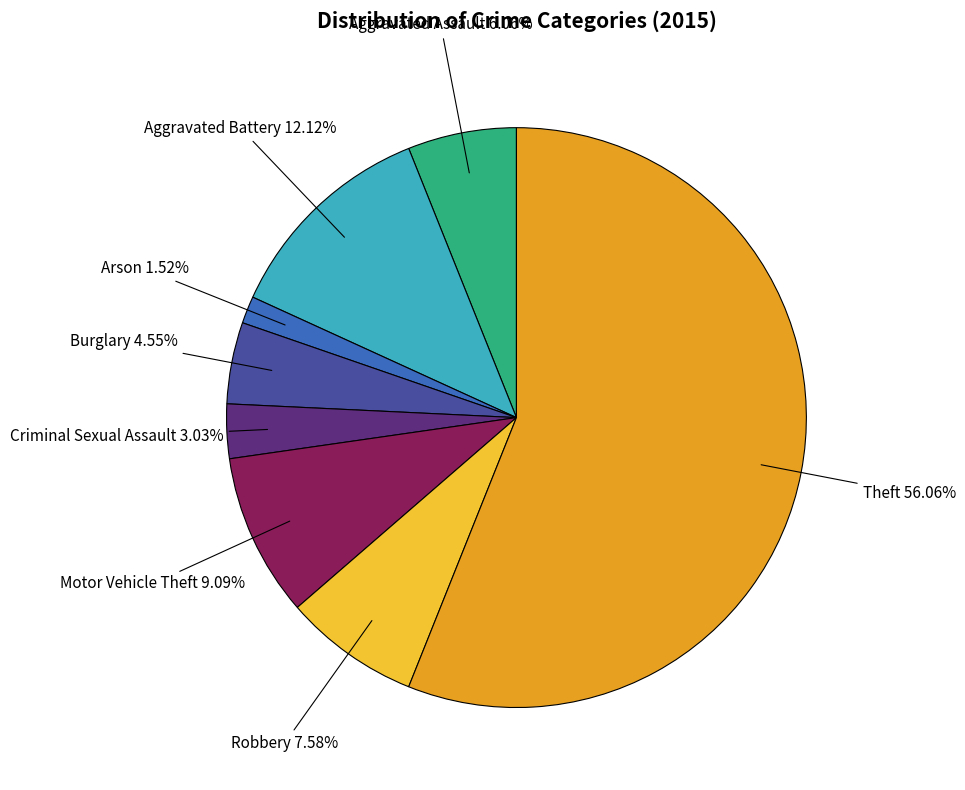

To the nearest percent, what is the difference between the Aggravated Battery and Arson slice percentages?

11%